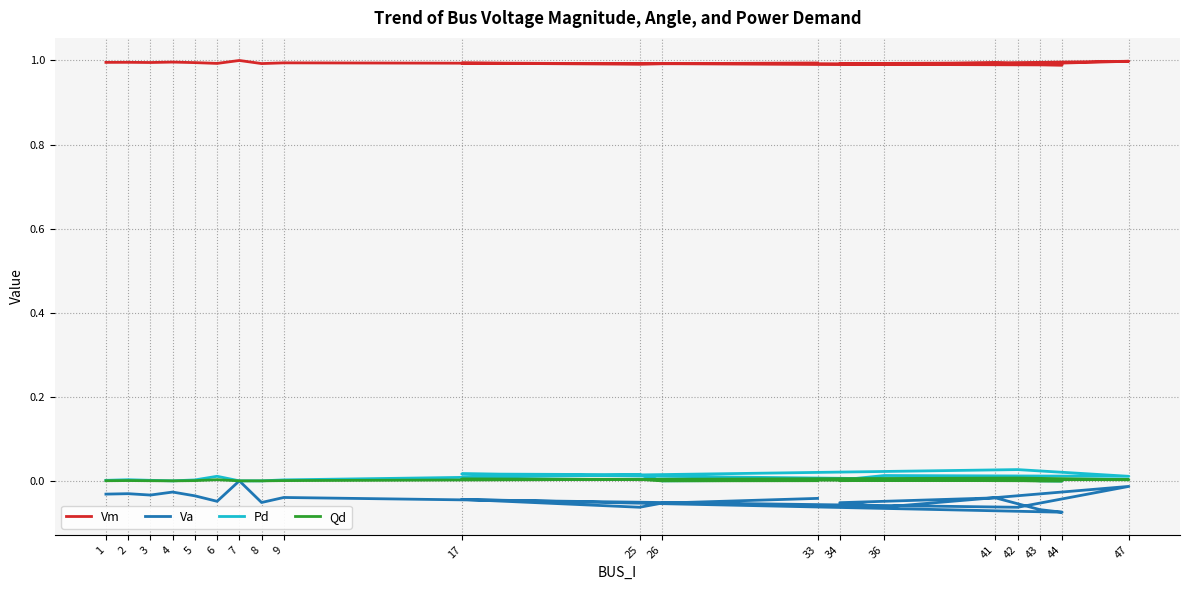

Which category has the lowest value across all series?

44